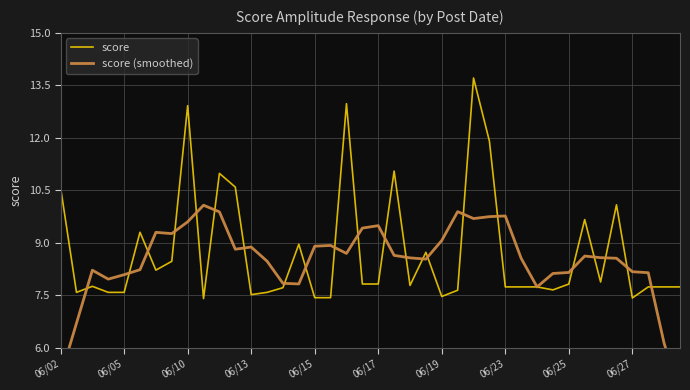

How many data points in score (smoothed) are less than 8?

8